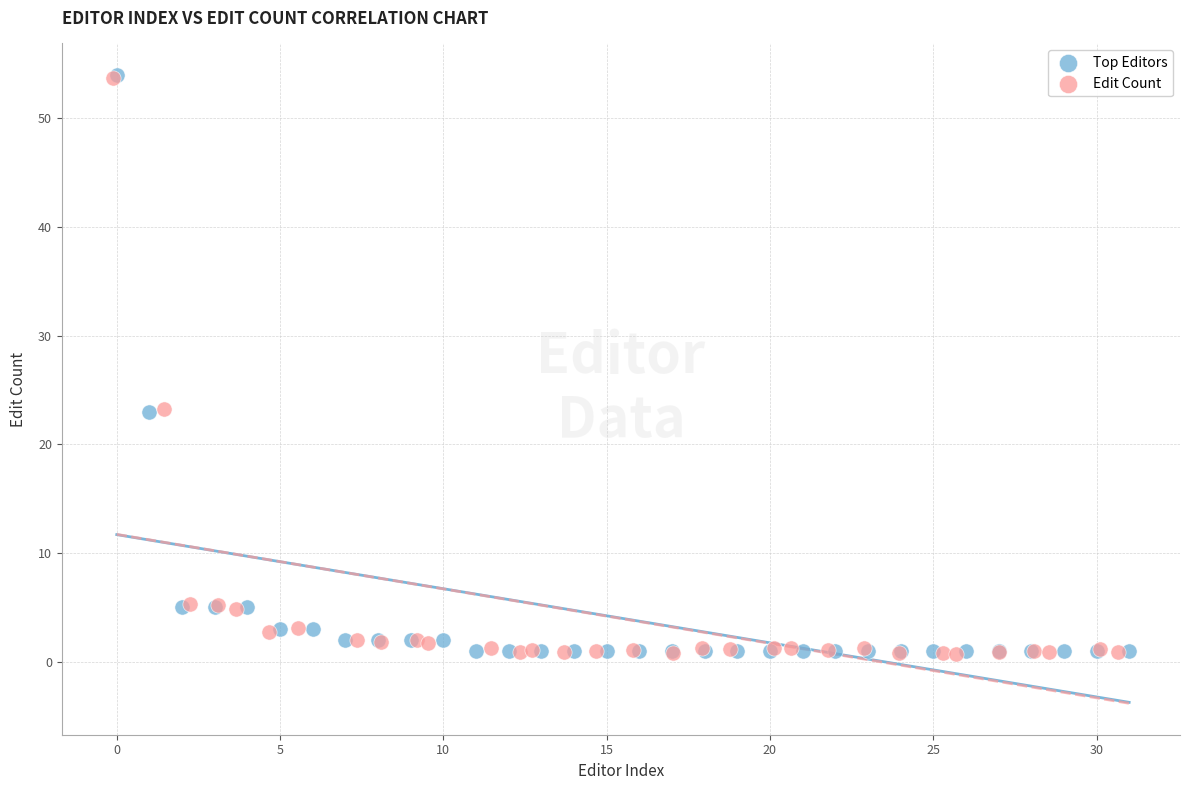

What are all the series names shown in the legend?

Top Editors, Edit Count